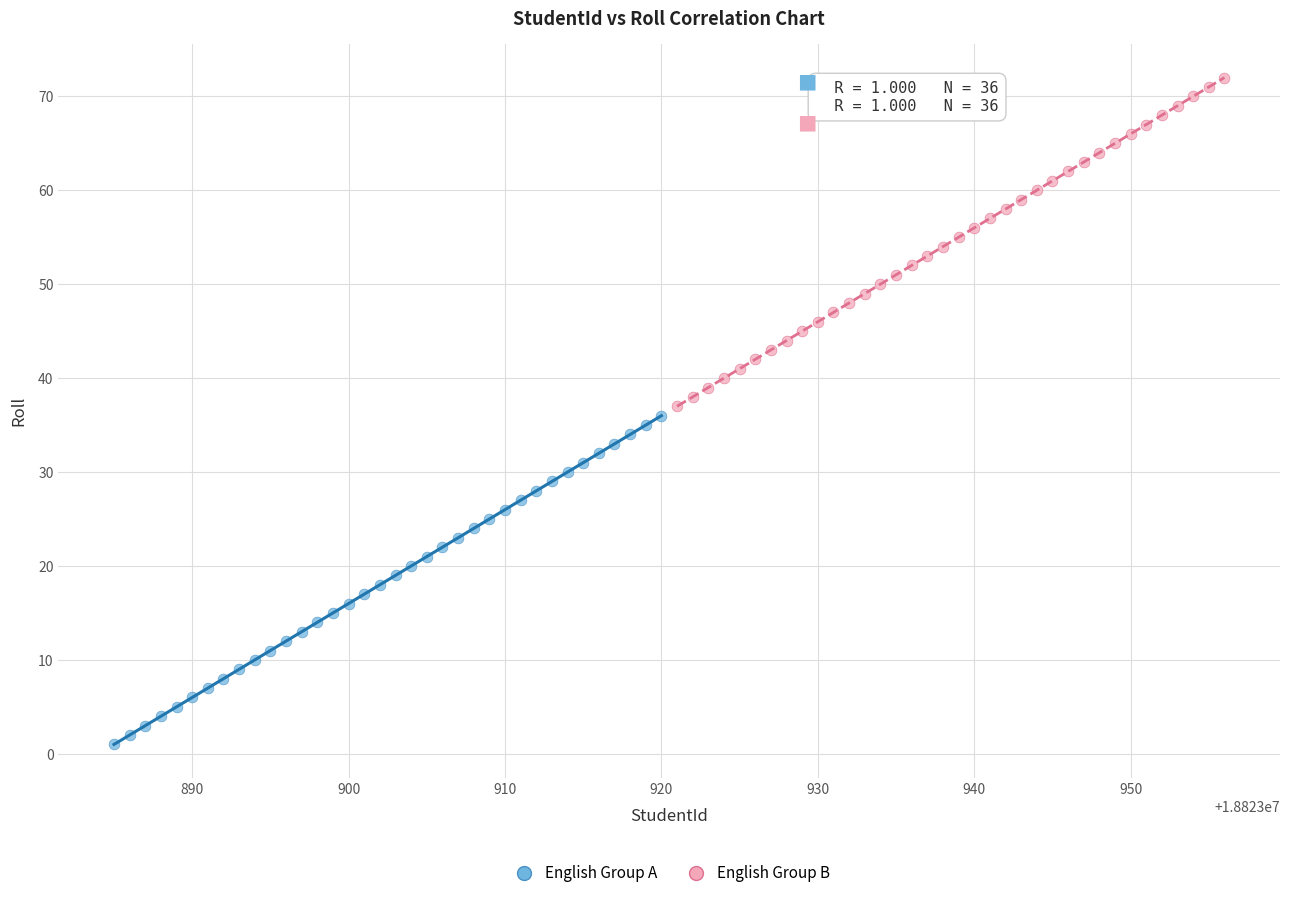

Which series contains the lowest Y value?

English Group A